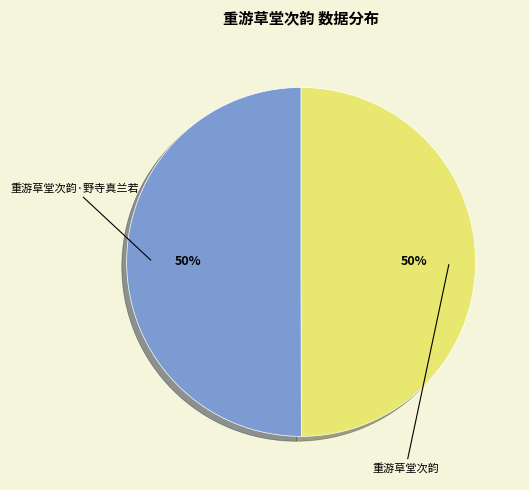

Count the number of slices in the pie.

2